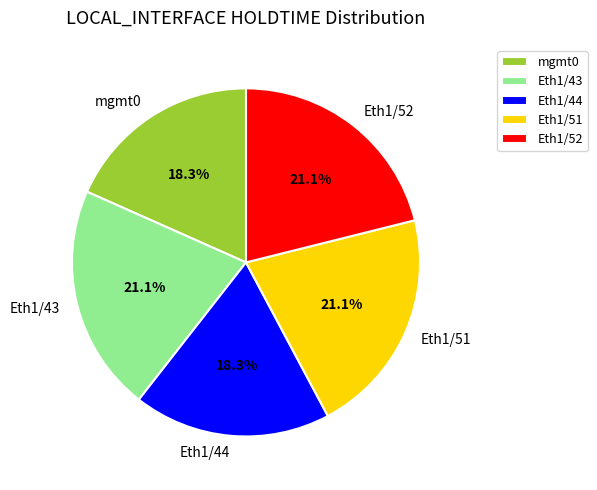

What percentage is the Eth1/43 slice, to the nearest percent?

21%